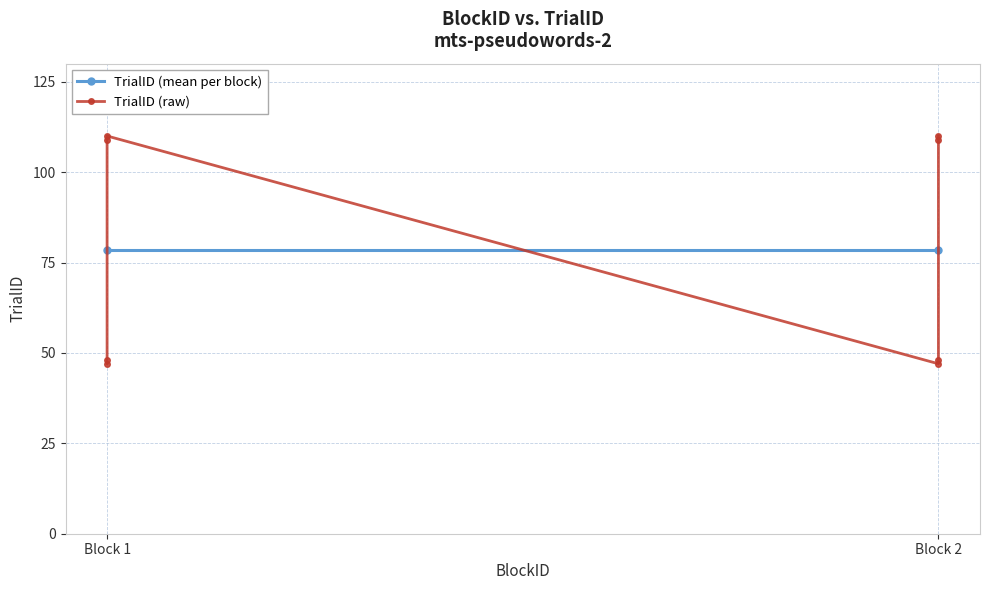

At which label is the value closest to 78?

1